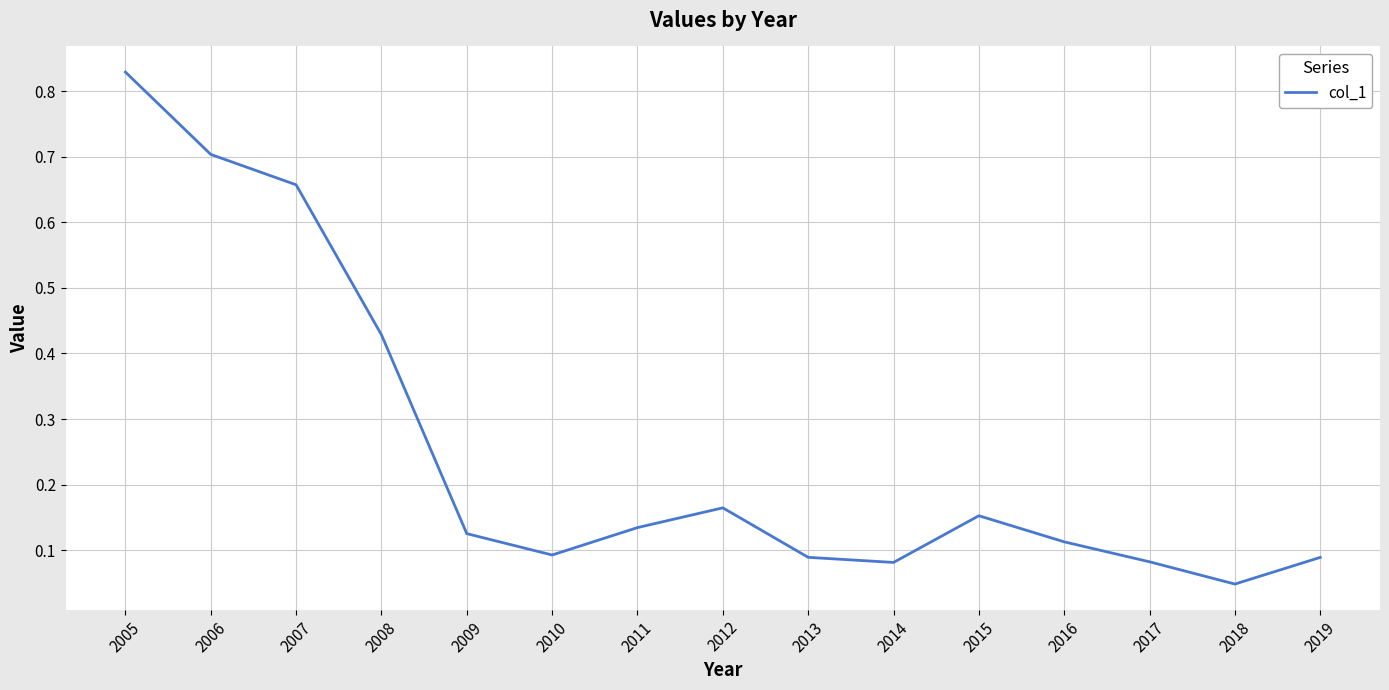

Is it true that the value at 2019 is 0.1?

True